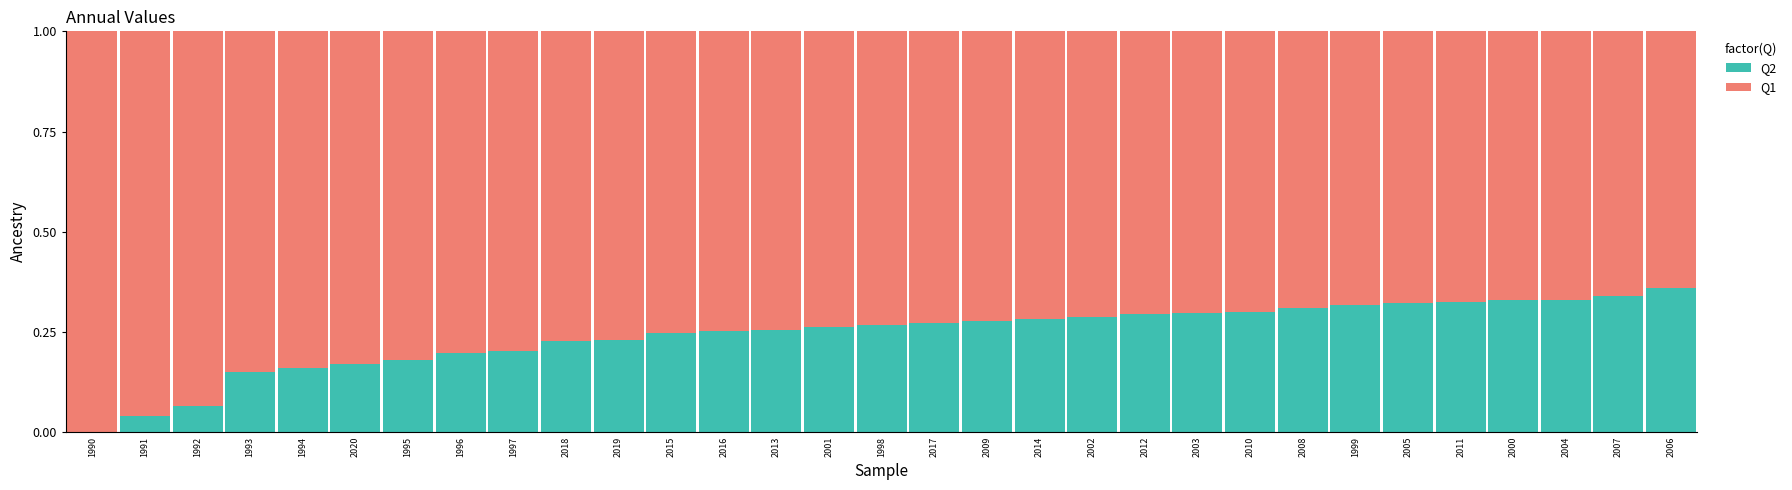

Is it true that Q2 equals 0.3 at 2004?

True